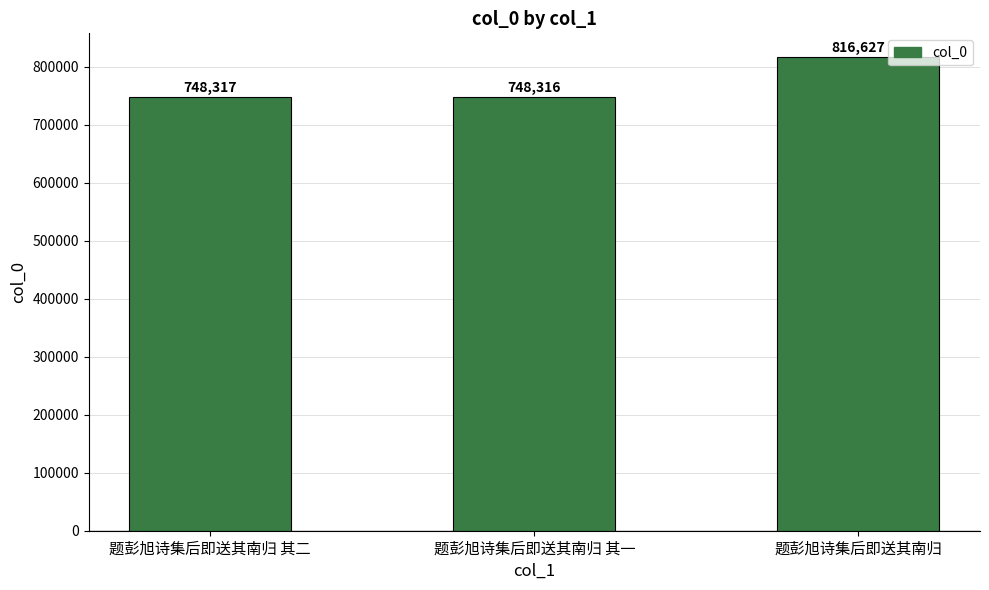

True or false: the data shows 816627 at 题彭旭诗集后即送其南归.

True